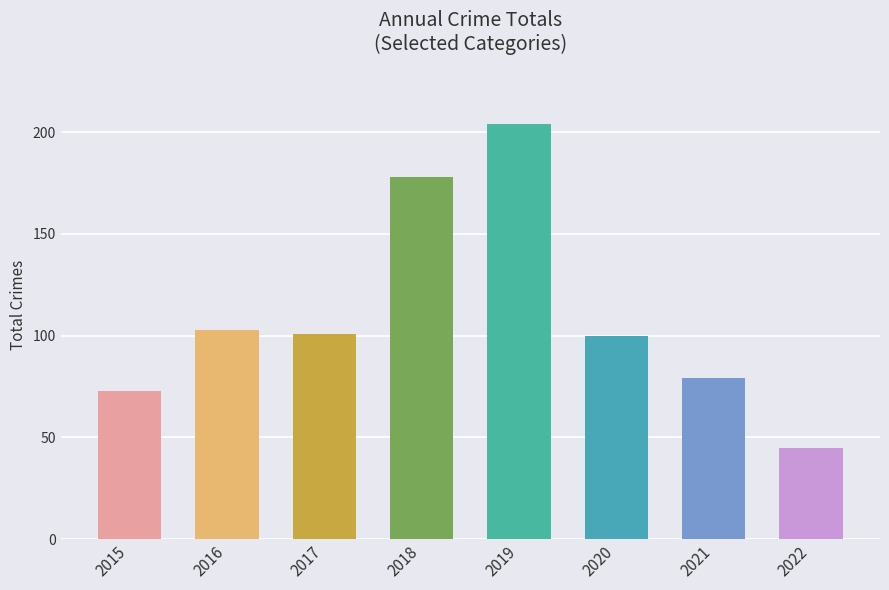

Reading left to right, extract all data points from this chart.

73	103	101	178	204	100	79	45